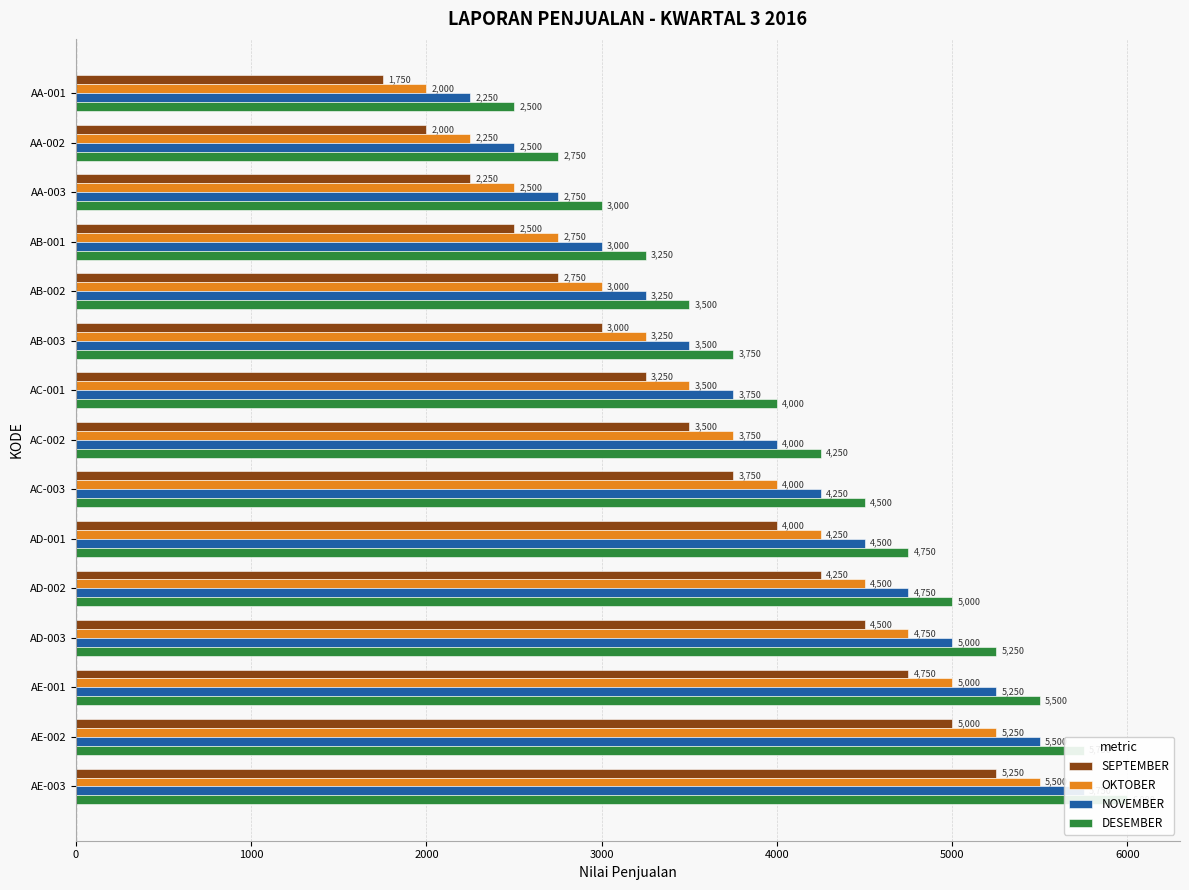

Count the number of categories in the chart.

15